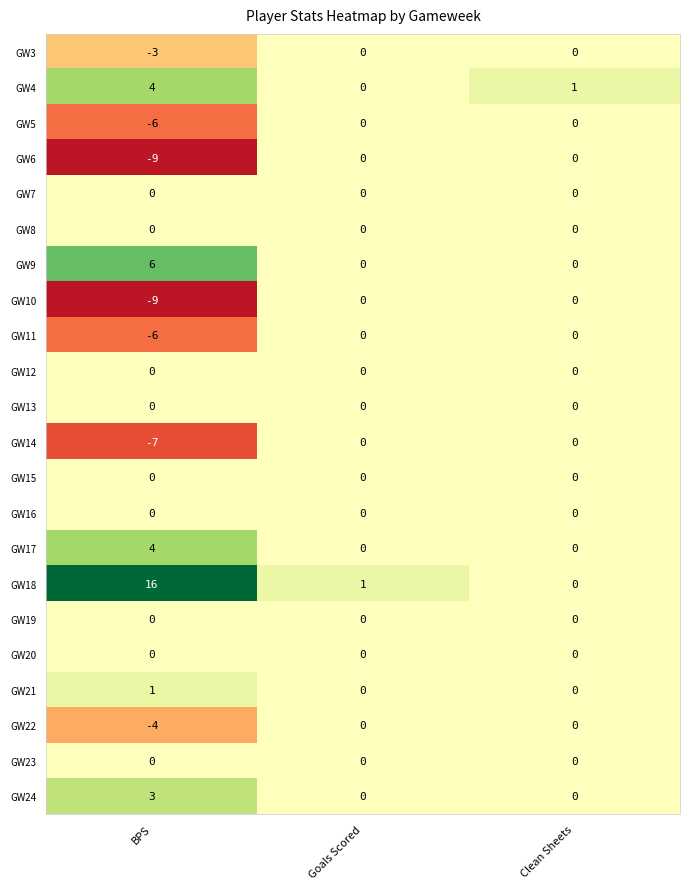

Which series has the largest total across all categories?

GW18